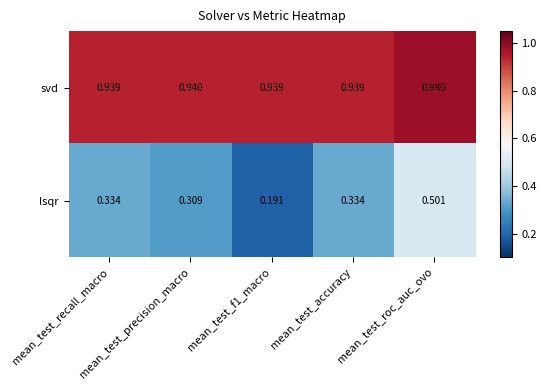

Which series has the widest spread of values?

lsqr